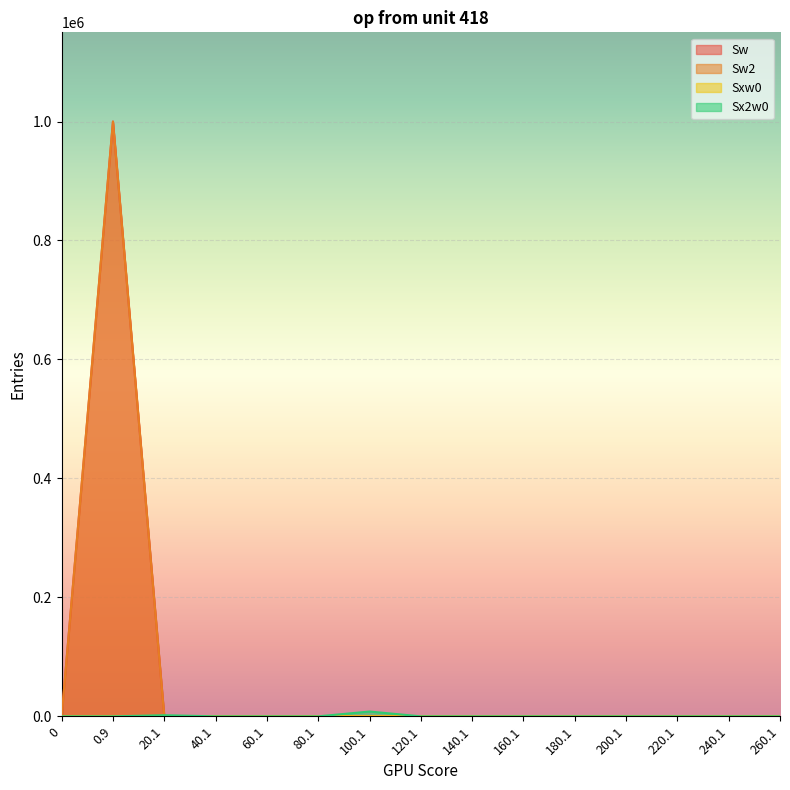

What is the label of the 13th point from the left?

220.1